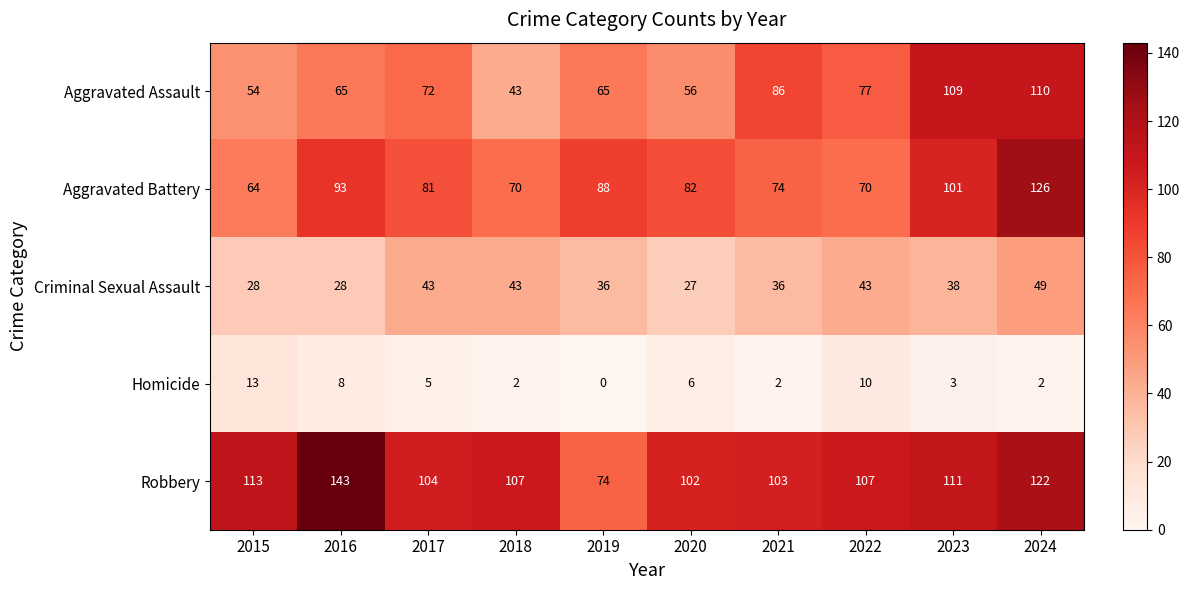

What is the difference between the maximum and minimum values in the Homicide series?

13